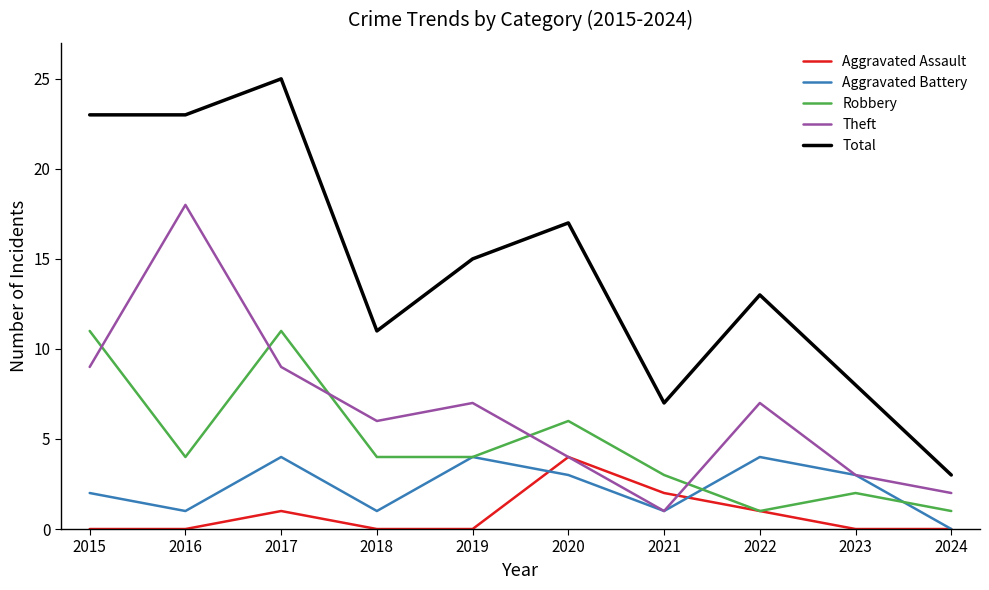

What is the approximate value of Aggravated Battery at 2023?

3